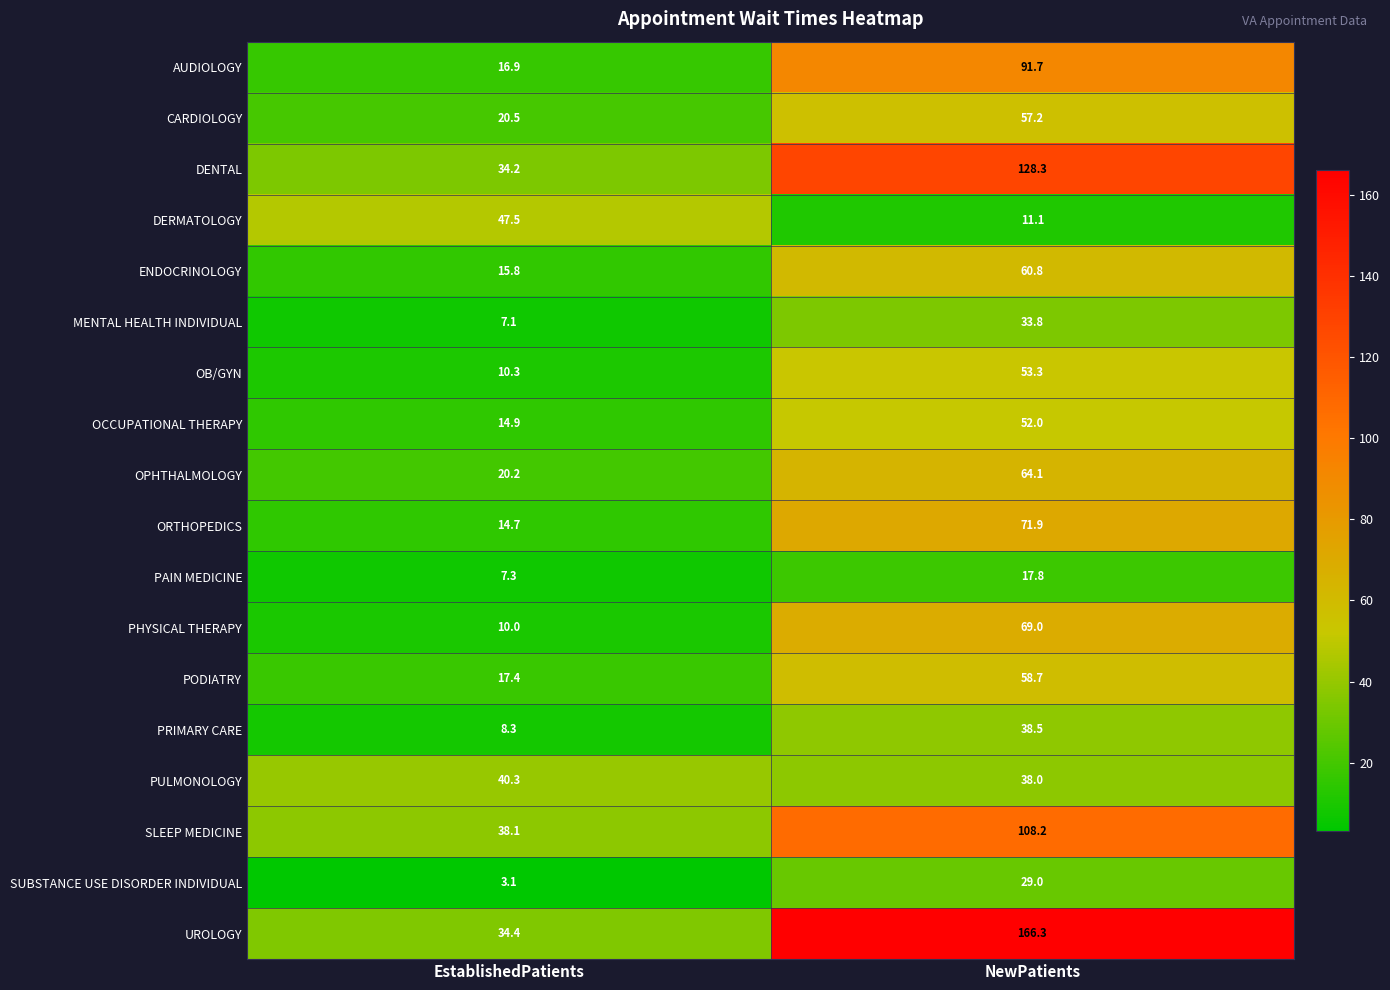

What is the spread (max minus min) of values at EstablishedPatients?

44.4